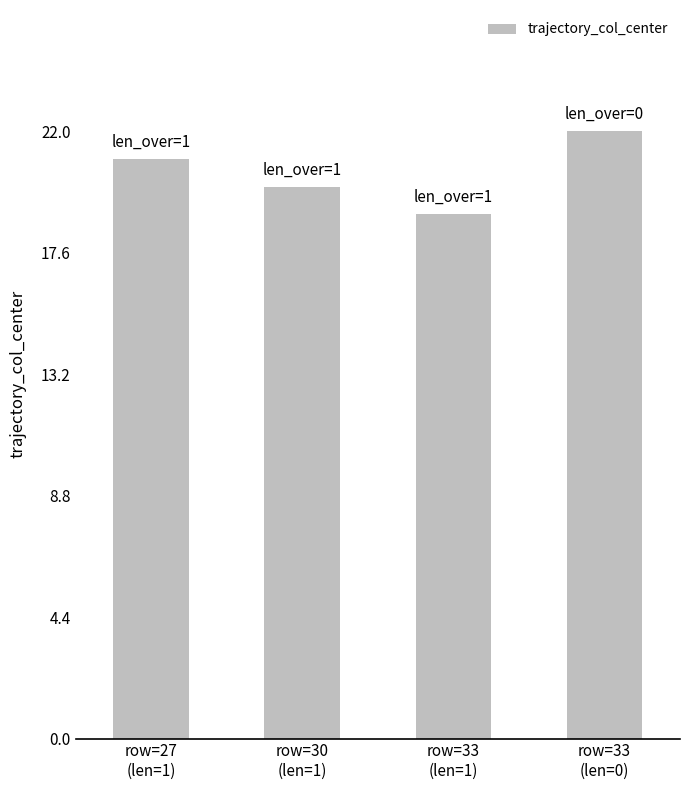

How many data points does each series have?

4